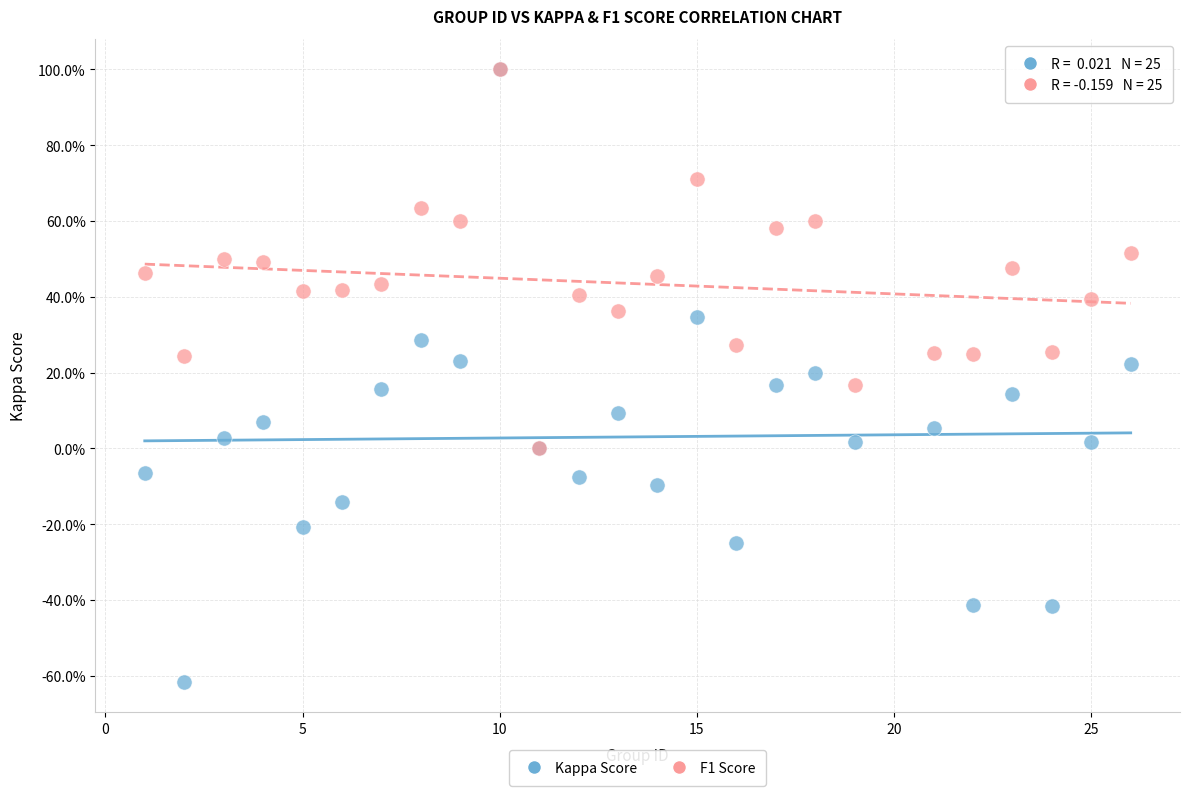

Which series contains the lowest Y value?

Kappa Score